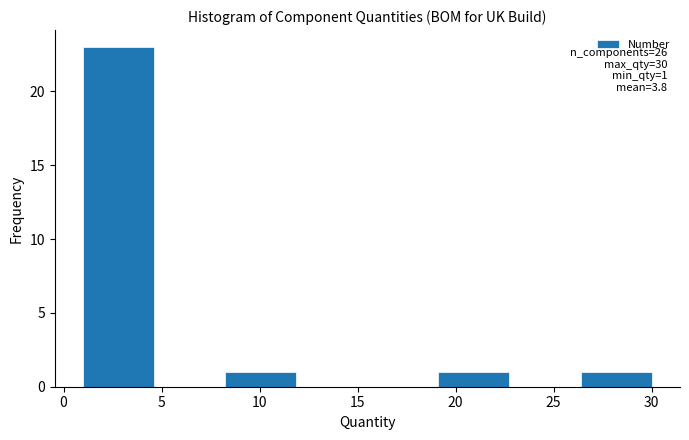

Which range on the x-axis has the tallest bar?

1.0 to 4.5